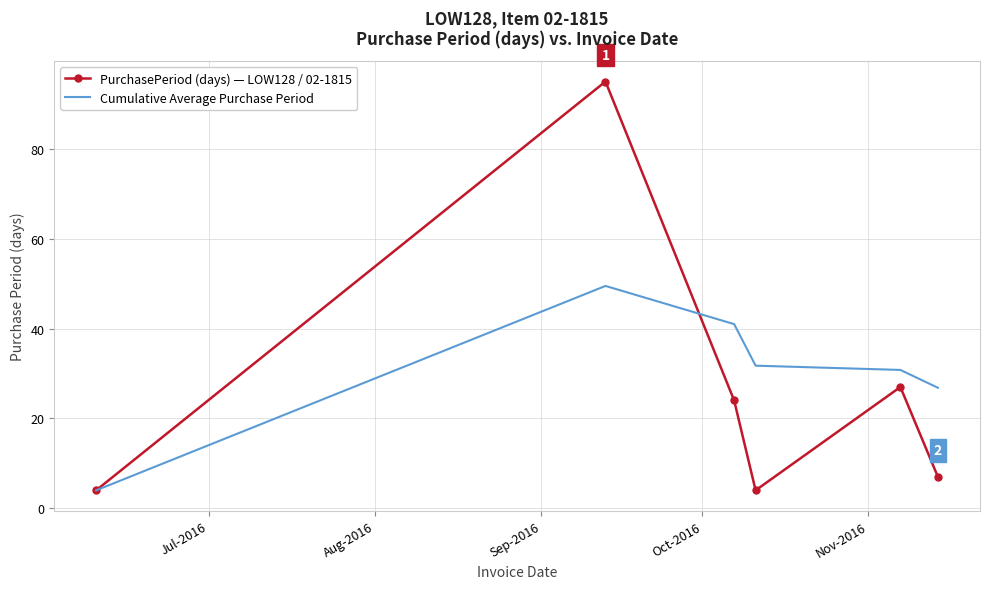

Which series has the widest spread of values?

PurchasePeriod (days) — LOW128 / 02-1815